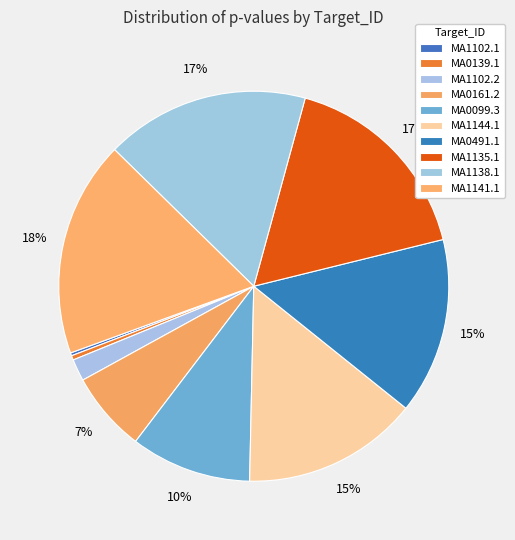

To the nearest percent, what is the average slice percentage?

10%